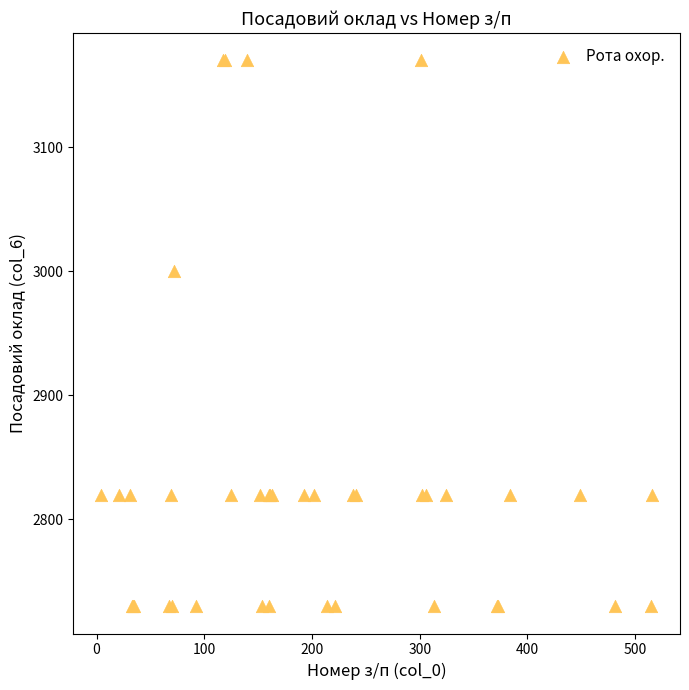

What Y value in the scatter plot is closest to 2950?

3000